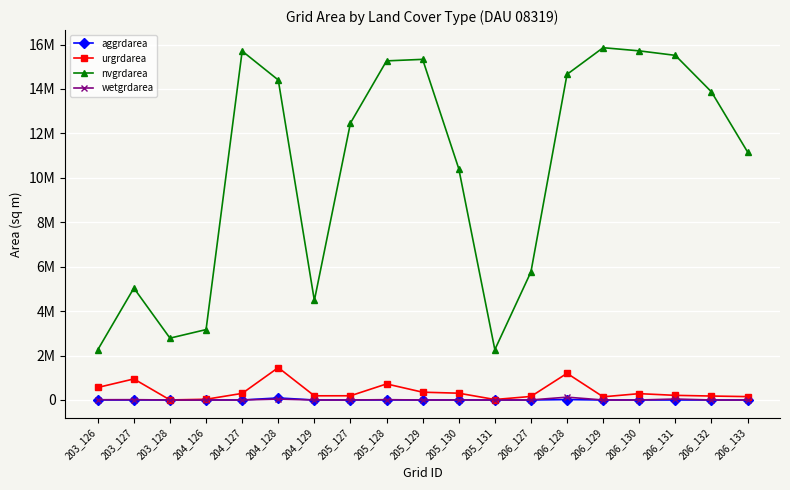

True or false: aggrdarea and nvgrdarea intersect in this chart.

False